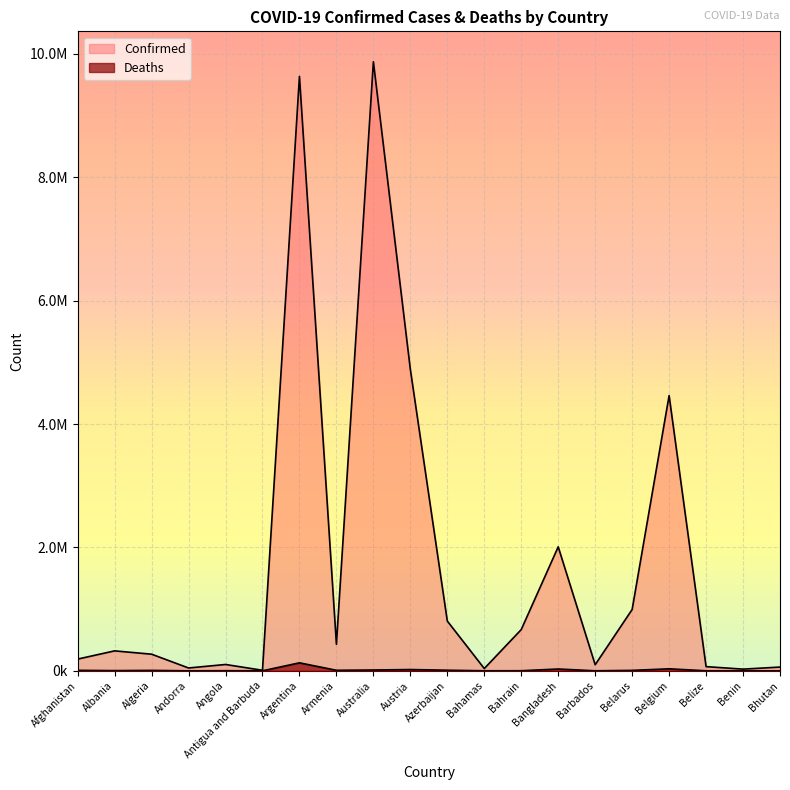

In Deaths, how many points are higher than both neighbors (excluding endpoints)?

6